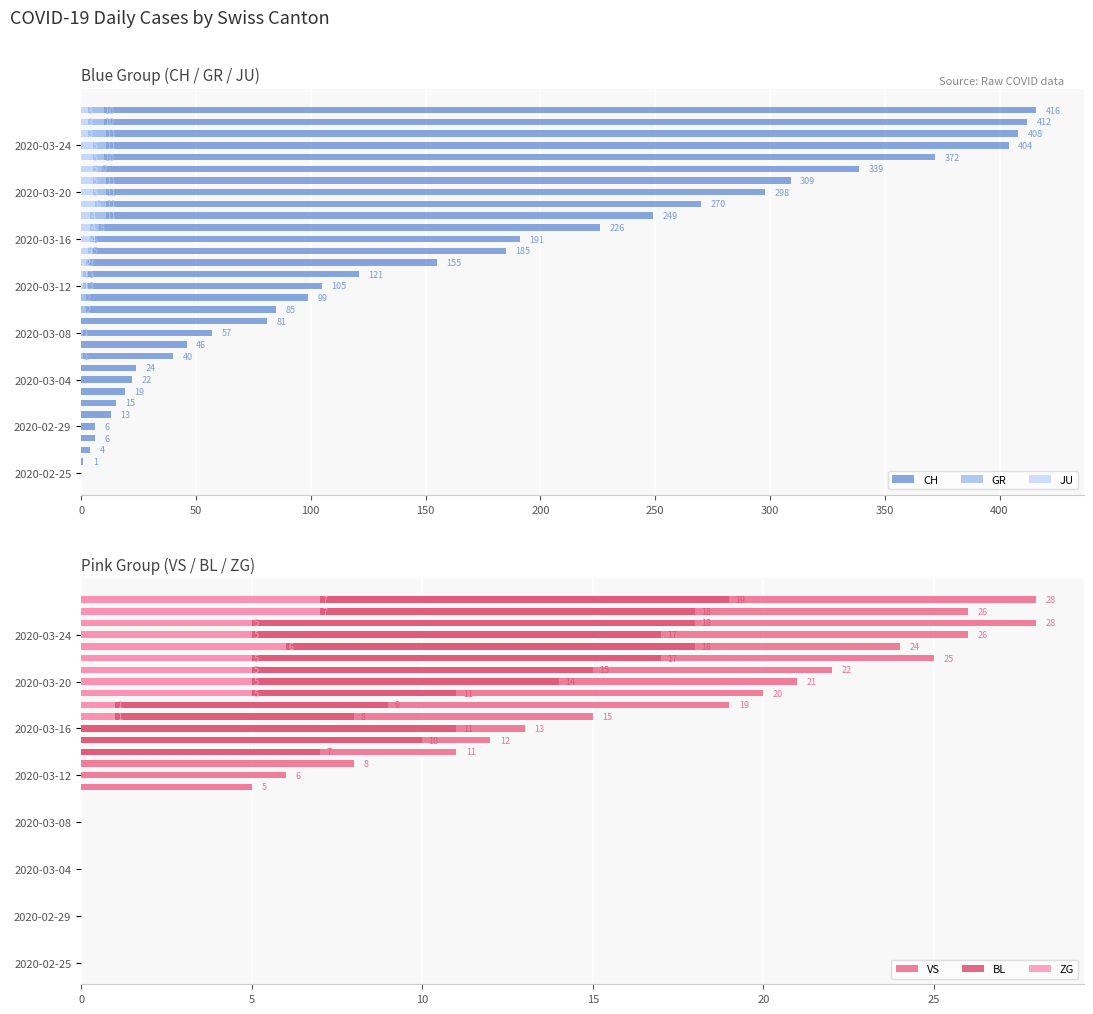

Is it true that BL equals 25 at 2020-03-24?

False